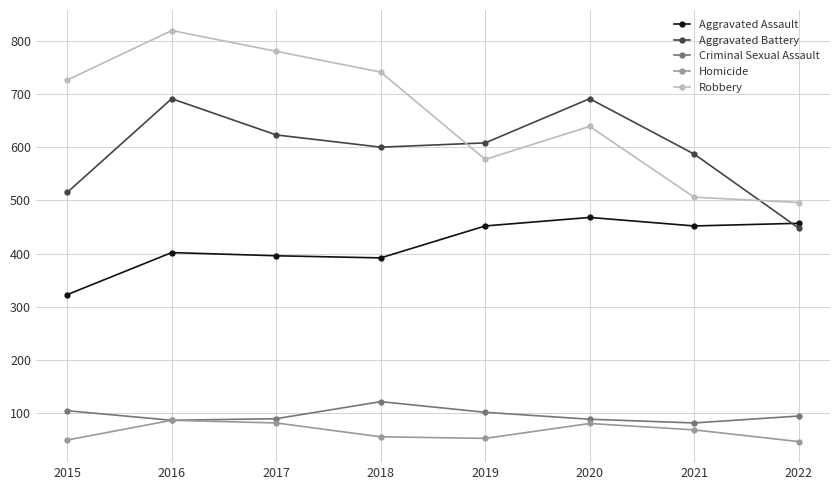

Which series has the largest range (max minus min)?

Robbery